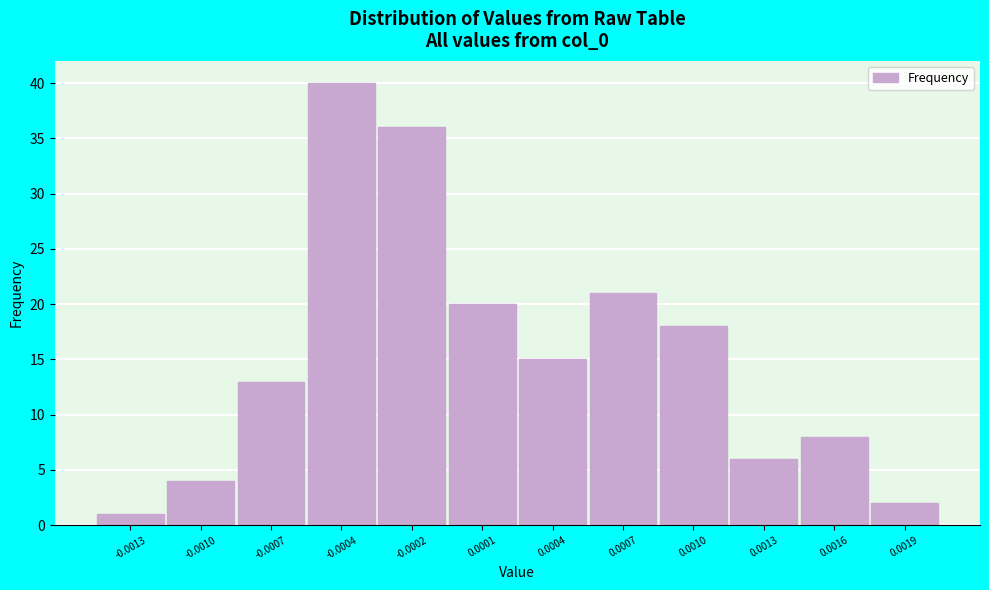

Reading left to right, transcribe all the data shown in this chart.

1	4	13	40	36	20	15	21	18	6	8	2